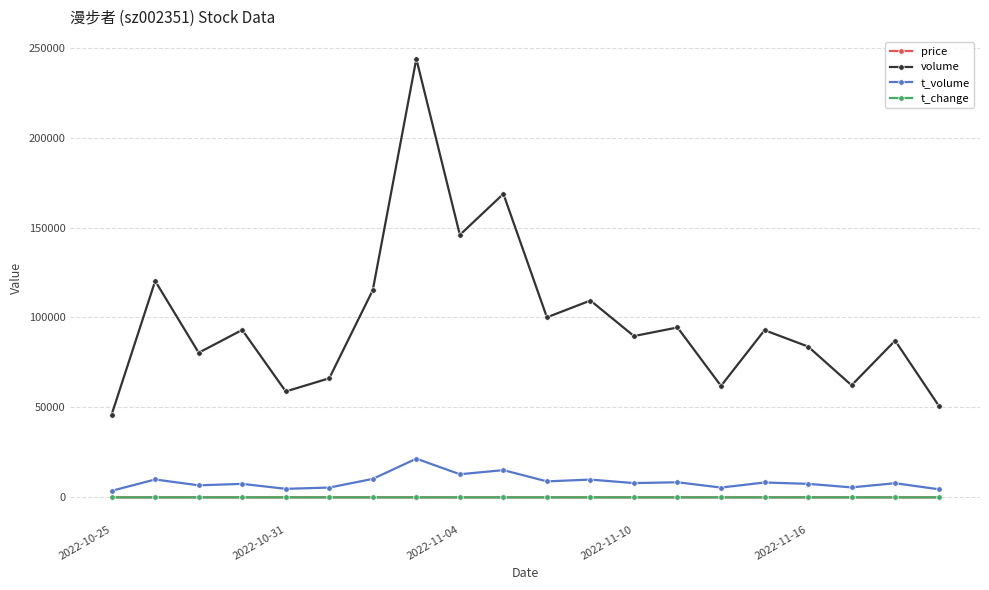

True or false: t_volume and t_change cross at least once.

False